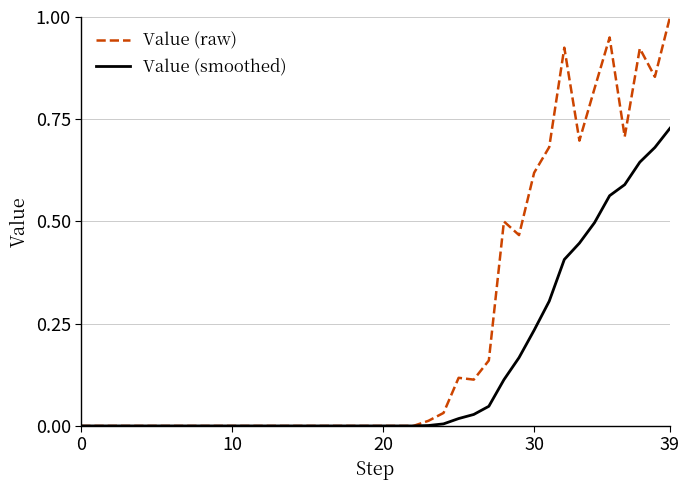

Which series has the largest range (max minus min)?

Value (raw)